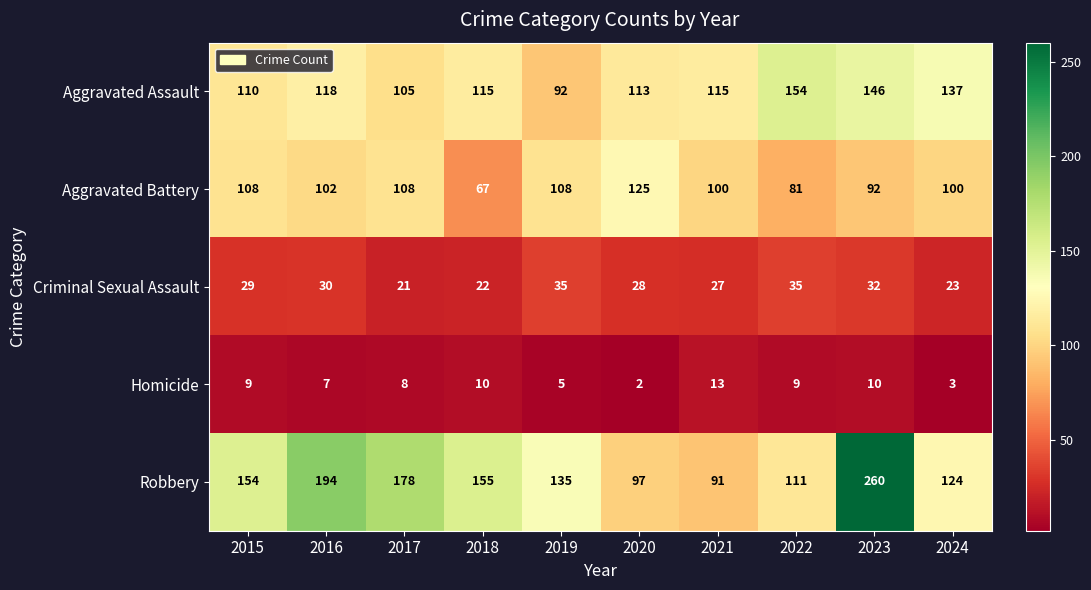

Count the number of categories in the chart.

10